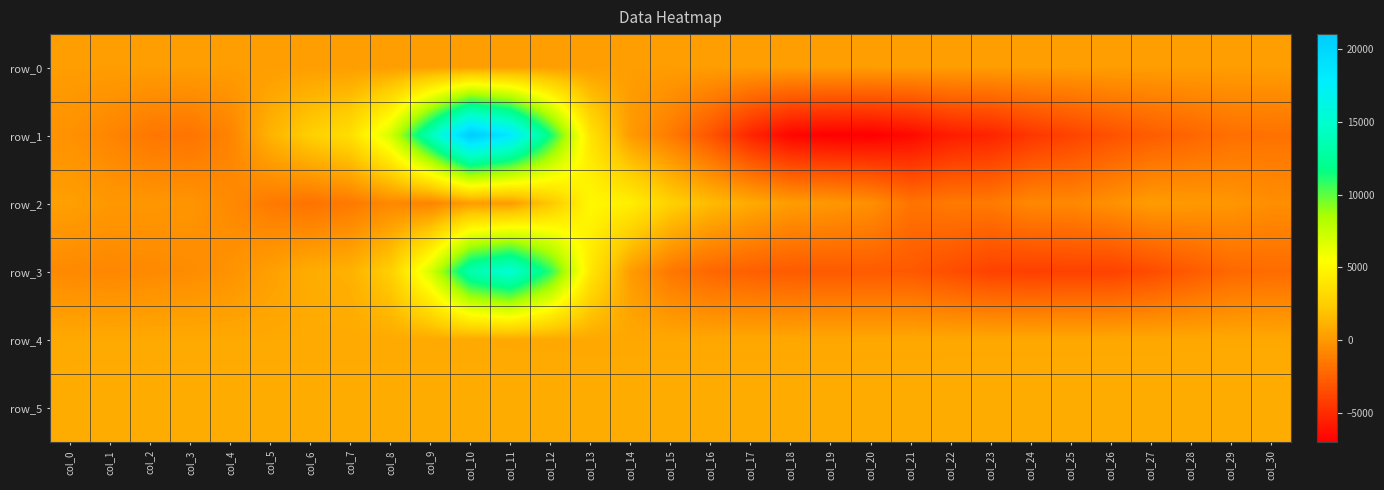

What is the sum of all row_5 values?

27855.0